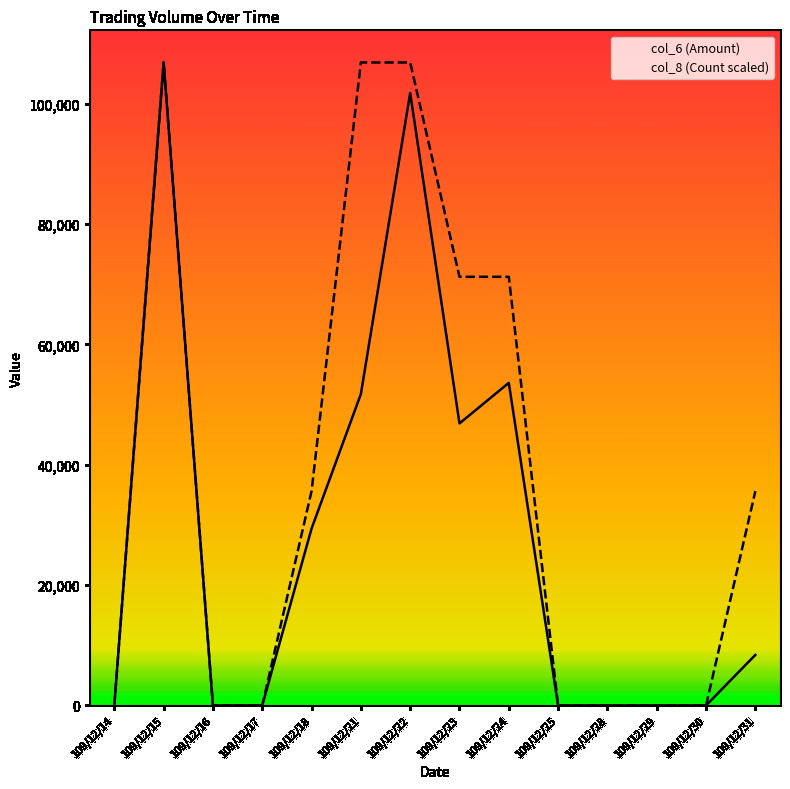

Is it true that col_8 (Count scaled) equals 143939.8 at 109/12/21?

False